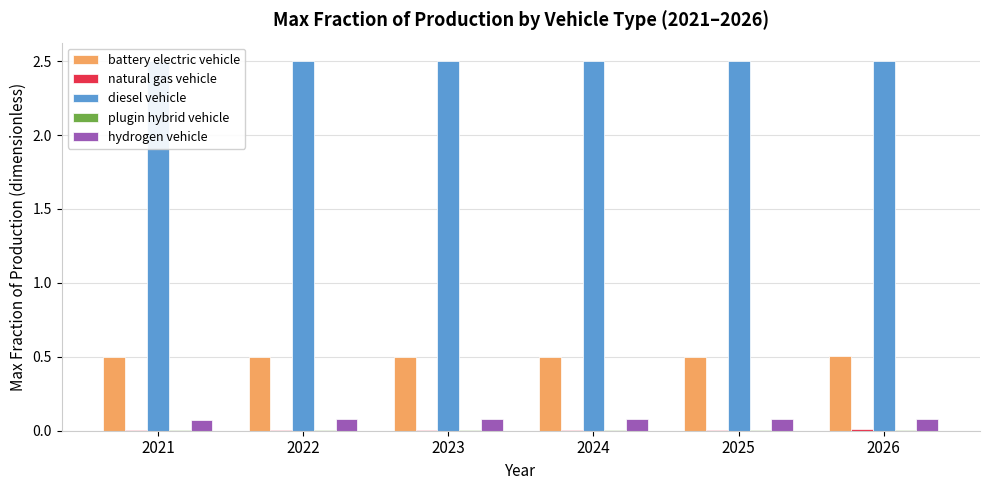

Reading left to right, extract all data points from this chart.

battery electric vehicle: 2021=0.5	2022=0.5	2023=0.5	2024=0.5	2025=0.5	2026=0.5
natural gas vehicle: 2021=0.0	2022=0.0	2023=0.0	2024=0.0	2025=0.0	2026=0.0
diesel vehicle: 2021=2.5	2022=2.5	2023=2.5	2024=2.5	2025=2.5	2026=2.5
plugin hybrid vehicle: 2021=0.0	2022=0.0	2023=0.0	2024=0.0	2025=0.0	2026=0.0
hydrogen vehicle: 2021=0.1	2022=0.1	2023=0.1	2024=0.1	2025=0.1	2026=0.1